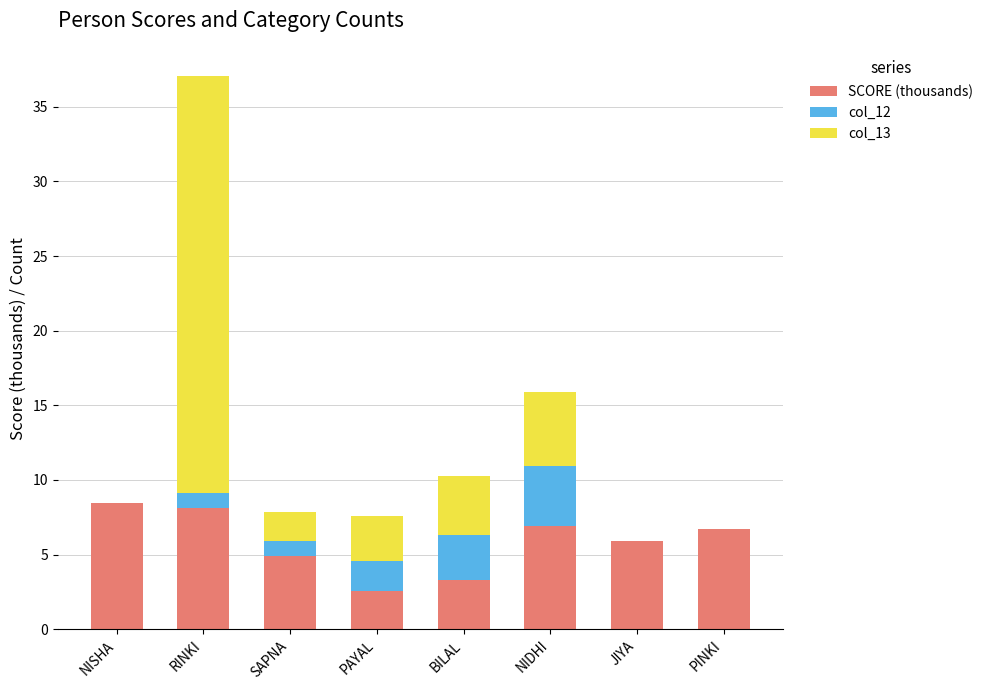

Are the bars horizontal?

No